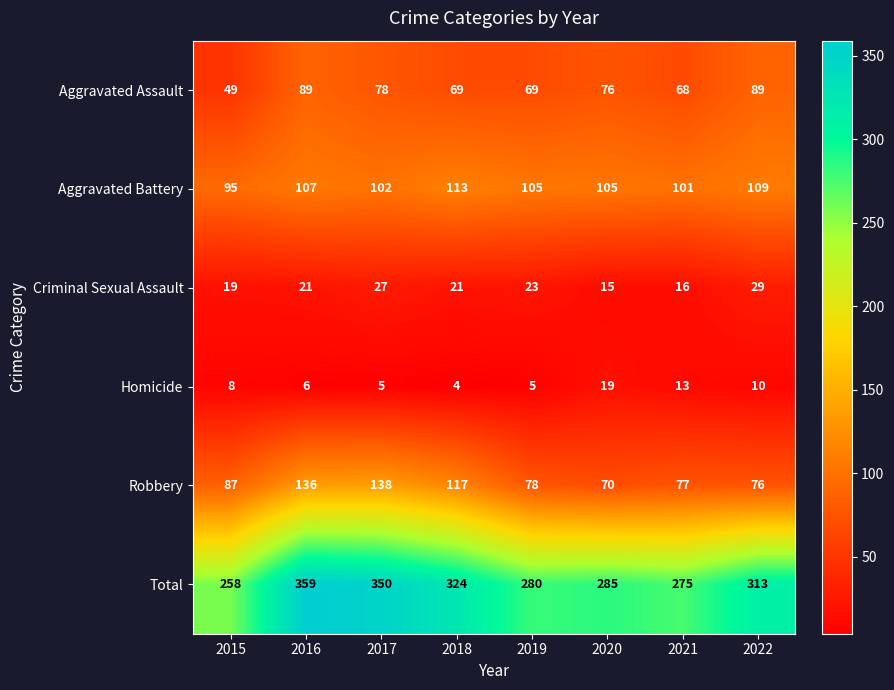

The value of Criminal Sexual Assault at 2018 is 21. True or false?

True